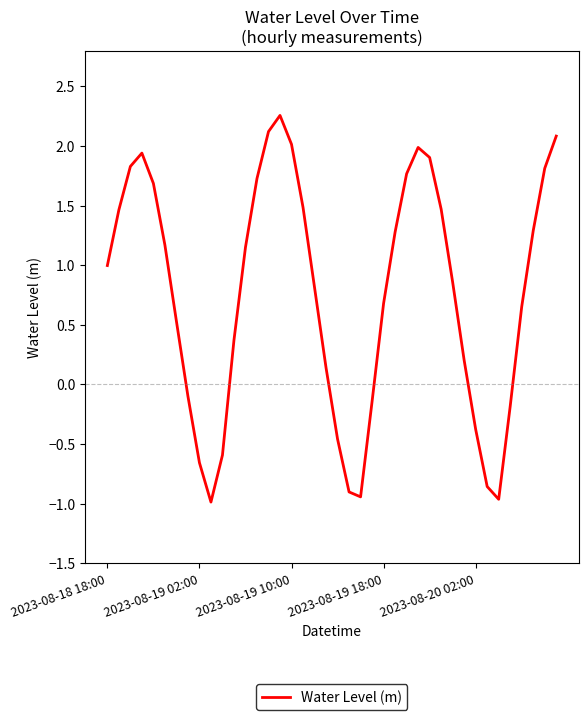

What is the minimum value shown in the chart?

-1.0